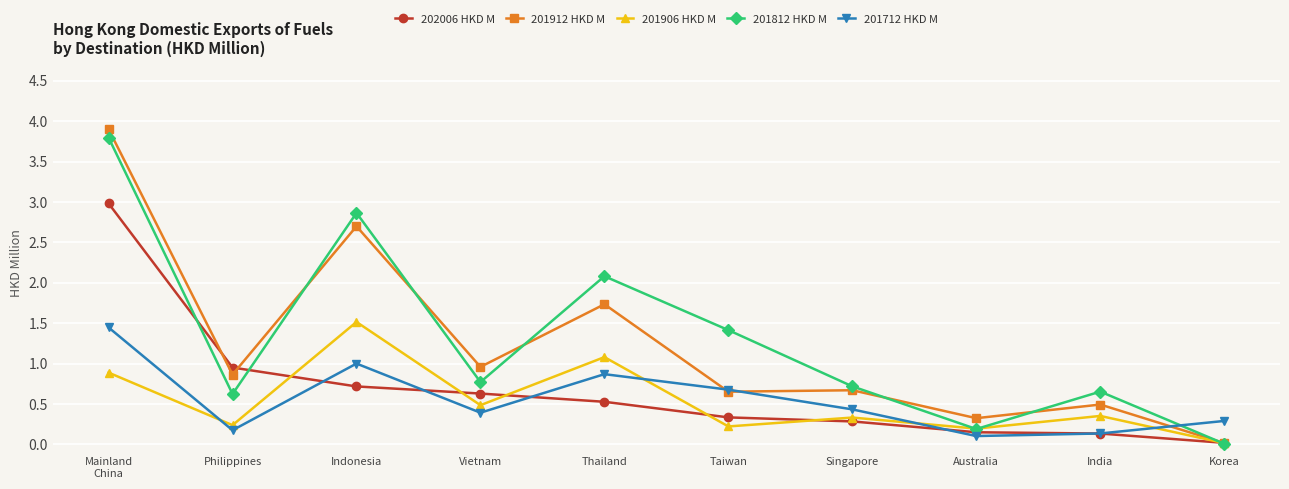

What position from the right is Indonesia?

8